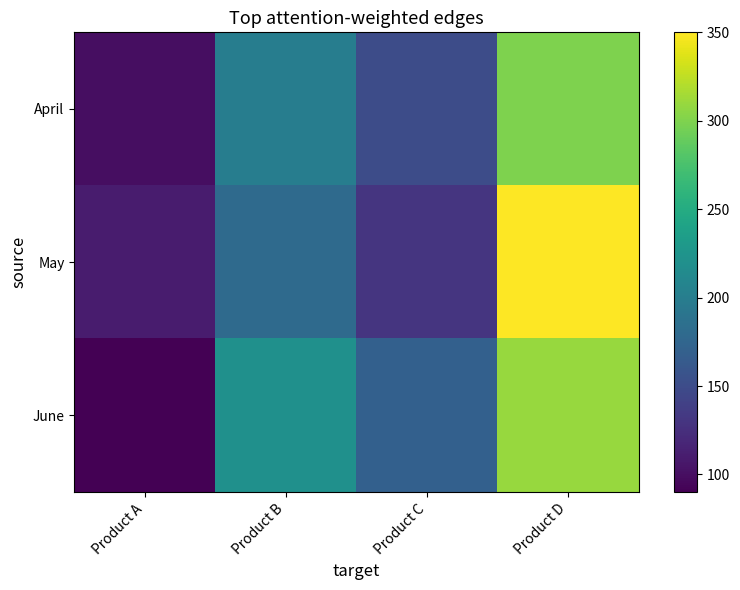

At which category is the sum across all series the highest?

Product D